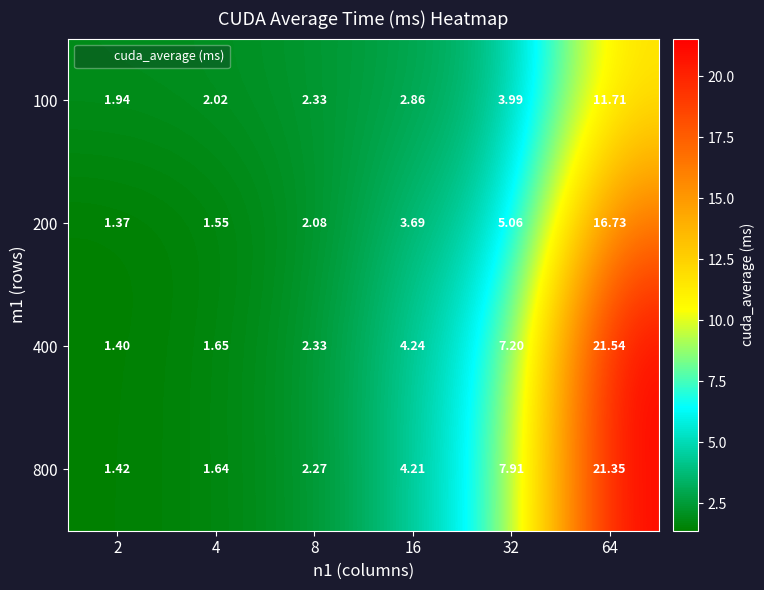

What is the total value across all series at 16?

15.0